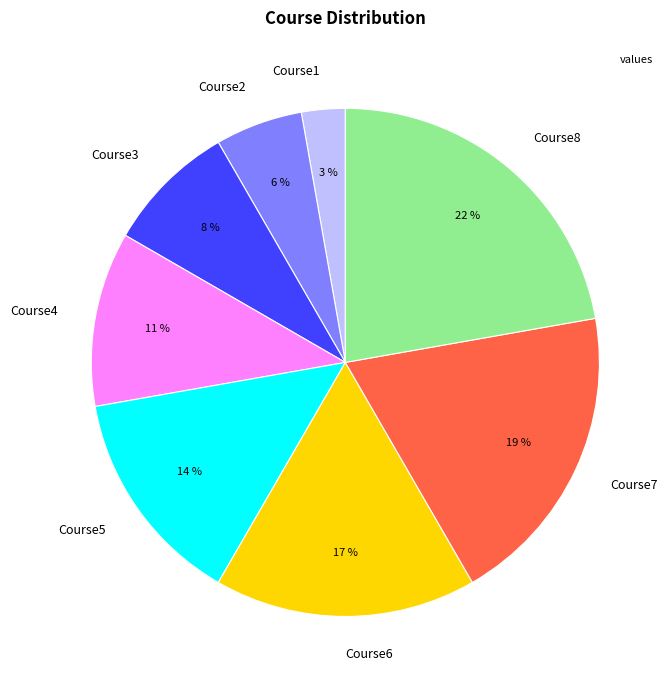

To the nearest percent, what percentage of the pie is Course3?

8%